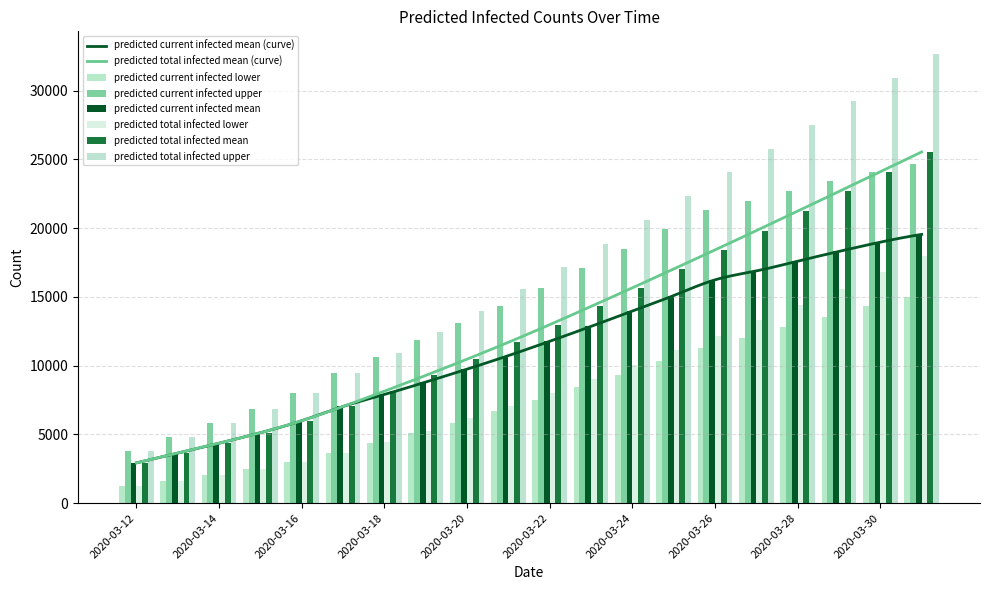

At which label is predicted_current_infected_upper closest to 14210?

2020-03-21